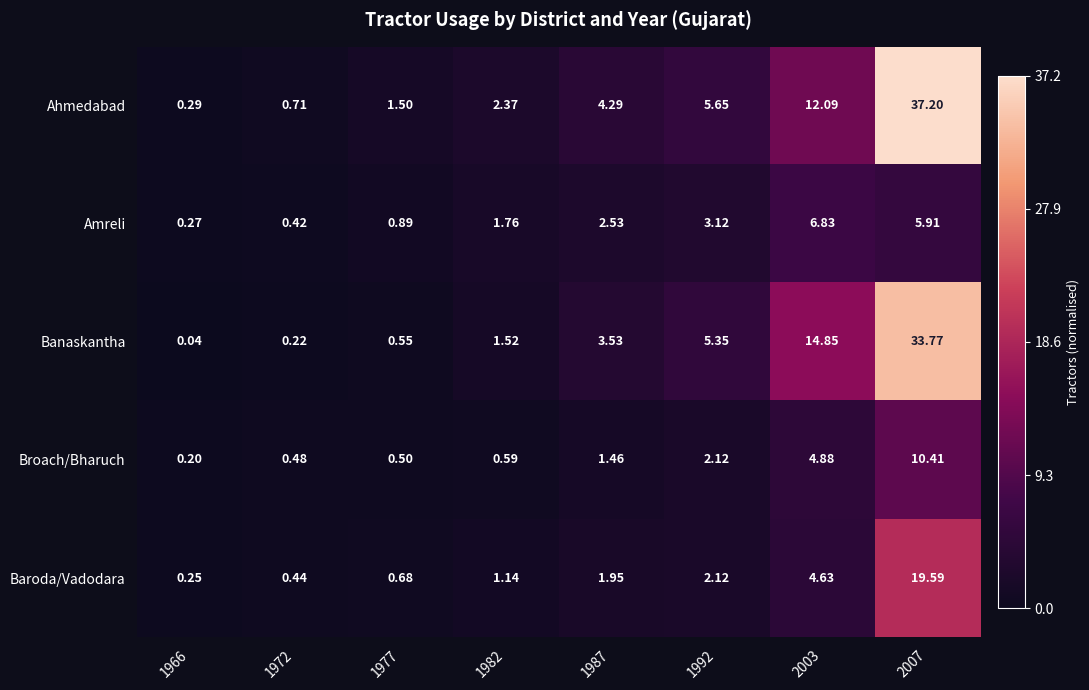

Rank the series at 1987 from highest to lowest value.

Ahmedabad, Banaskantha, Amreli, Baroda/Vadodara, Broach/Bharuch